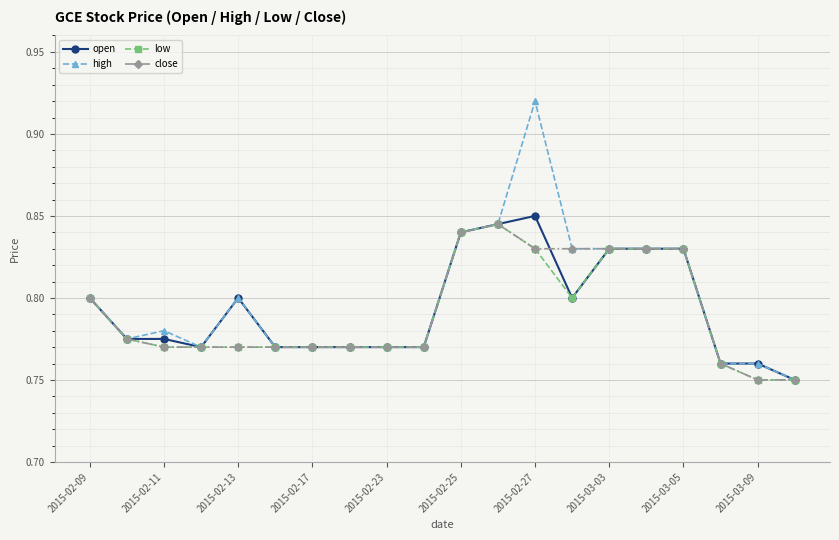

Which series has the largest range (max minus min)?

high